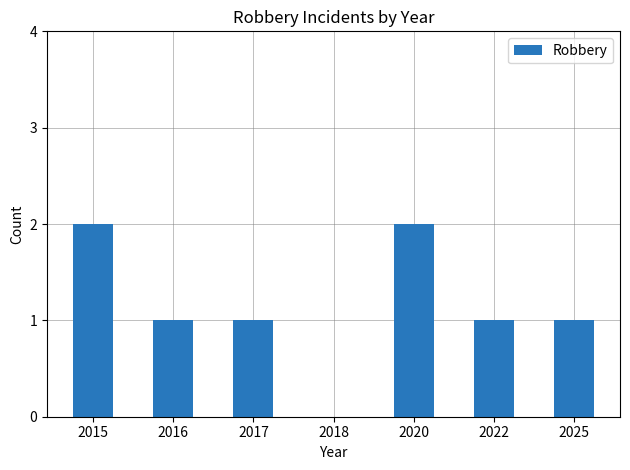

The value at 2015 is 2. True or false?

True